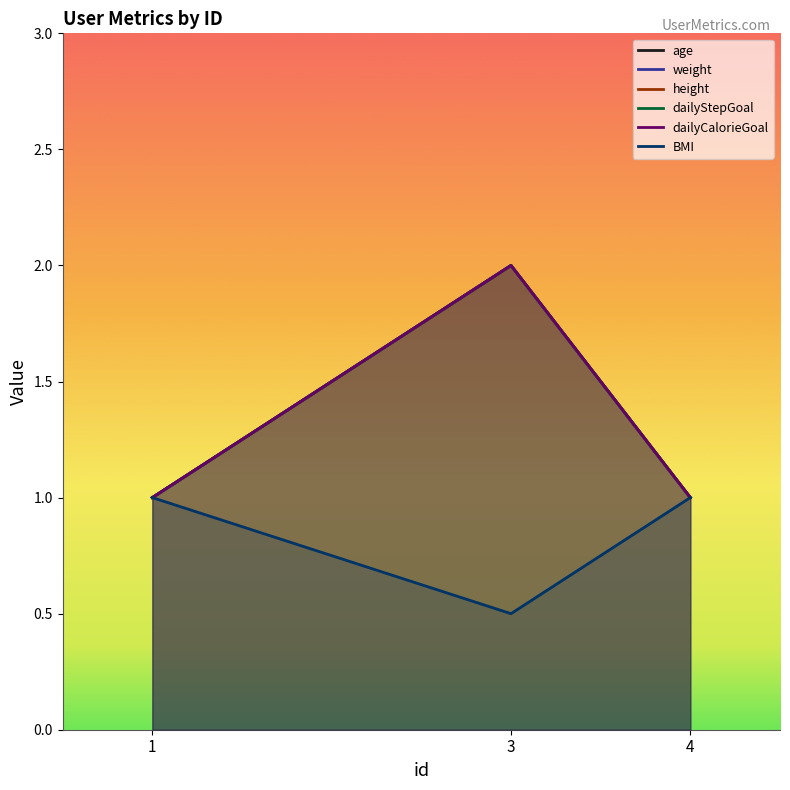

Between 1 and 4, which series saw the biggest shift?

age